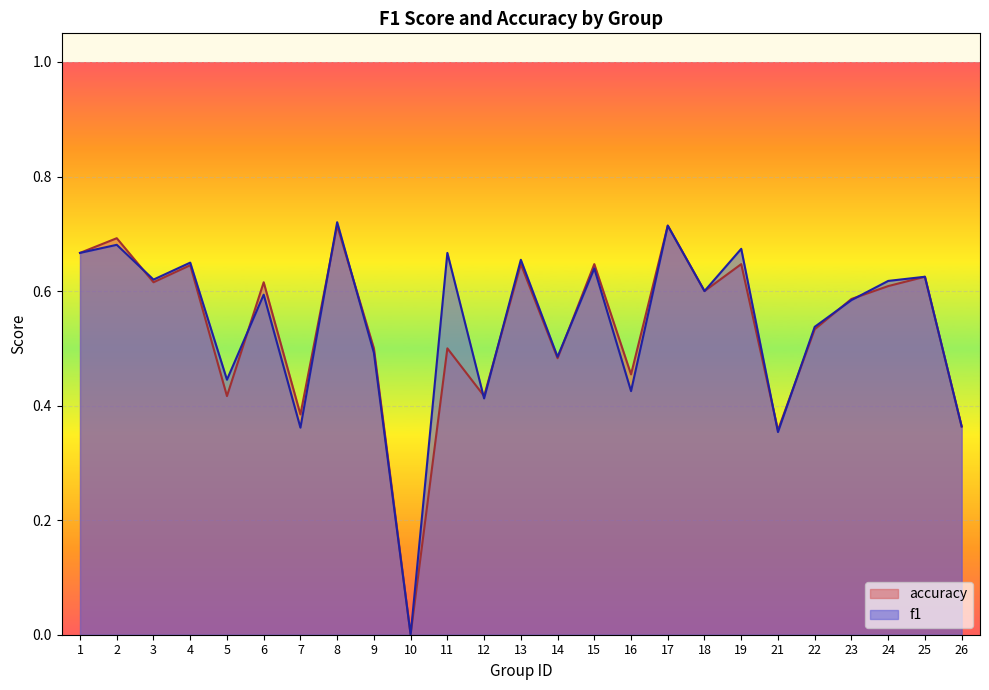

What is the maximum value shown in the chart?

0.7